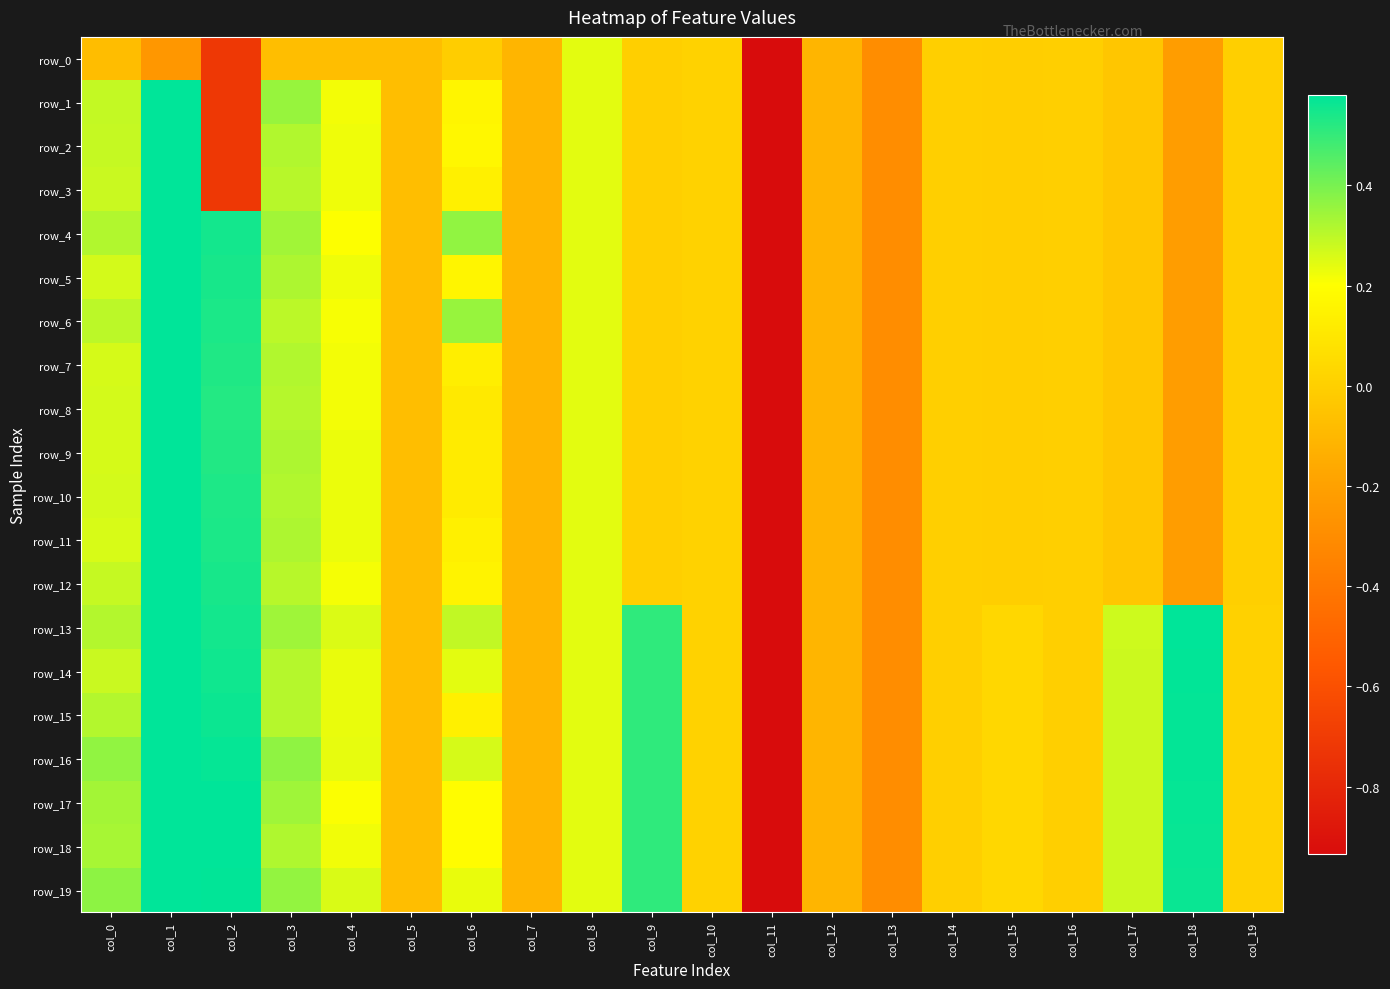

What is the total value across all series at col_6?

3.7